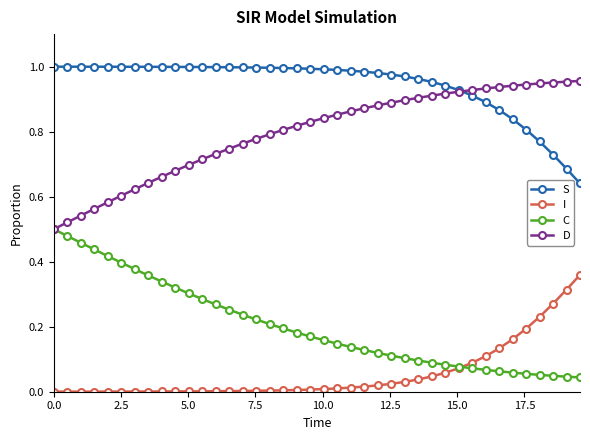

True or false: I and D intersect in this chart.

False